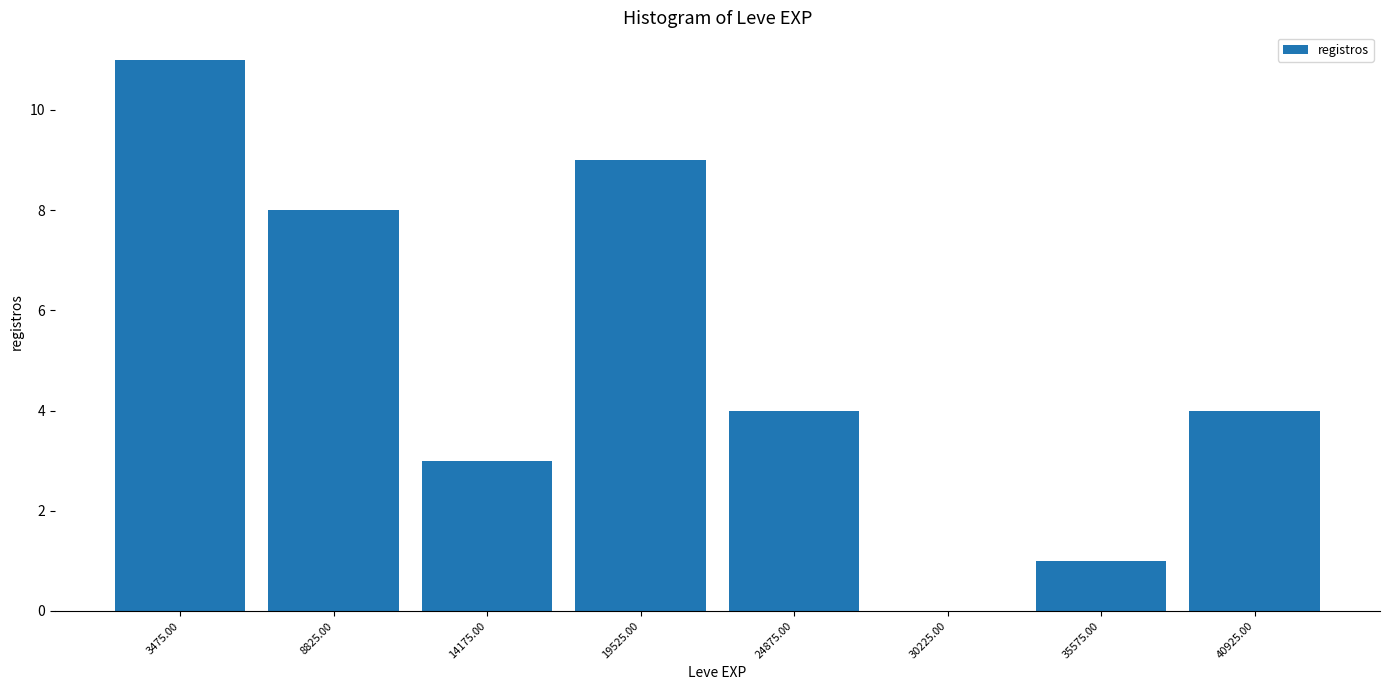

What is the height of the bar covering 12000 to 17000 on the x-axis? Neither the bar edges nor the heights are printed on the chart, so give them approximately, as read against the axes.

3